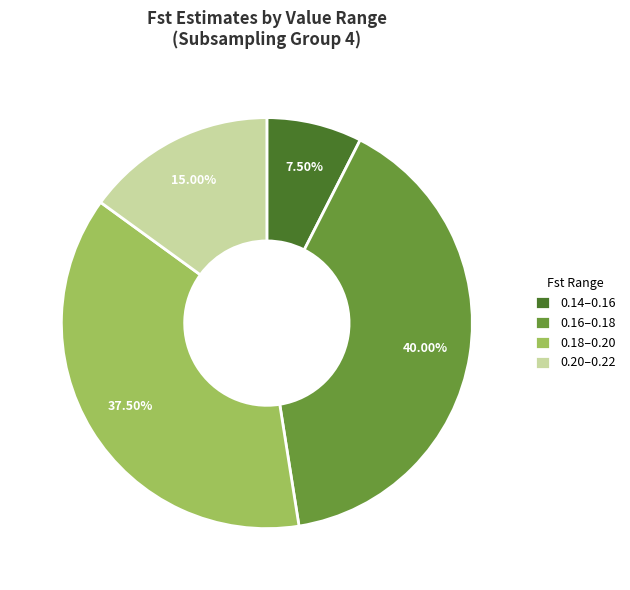

Rank the categories by value from highest to lowest.

0.16–0.18, 0.18–0.20, 0.20–0.22, 0.14–0.16